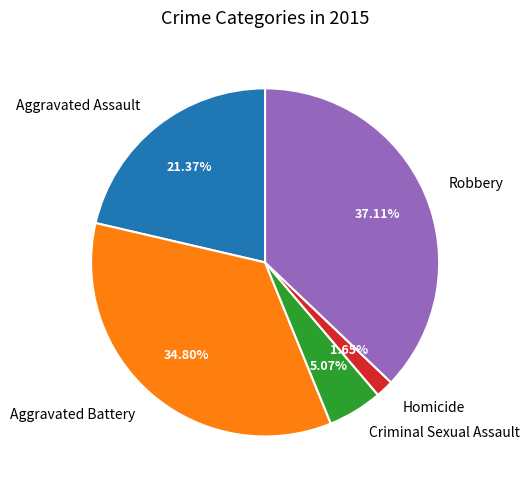

What is the ratio of the value at Robbery to the value at Aggravated Battery?

1.1